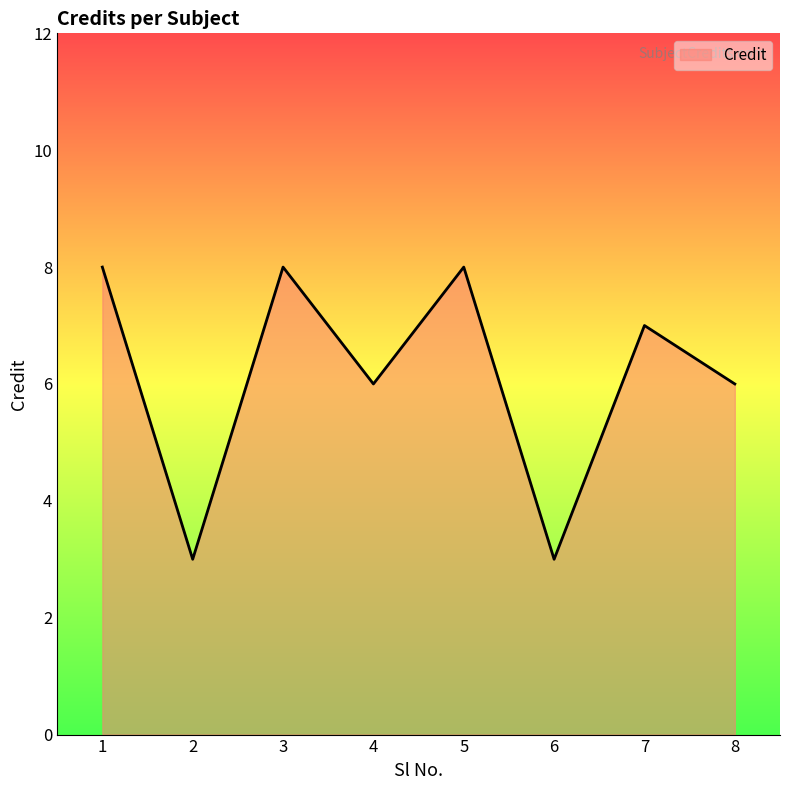

What value does the data have at 4?

6